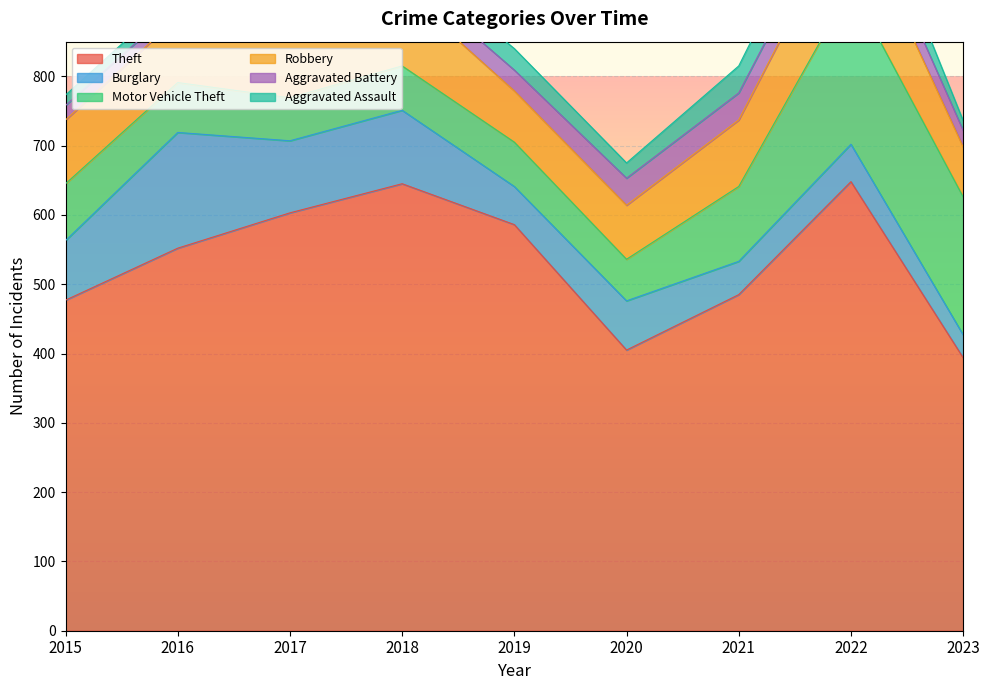

How many lines are shown in the chart?

6